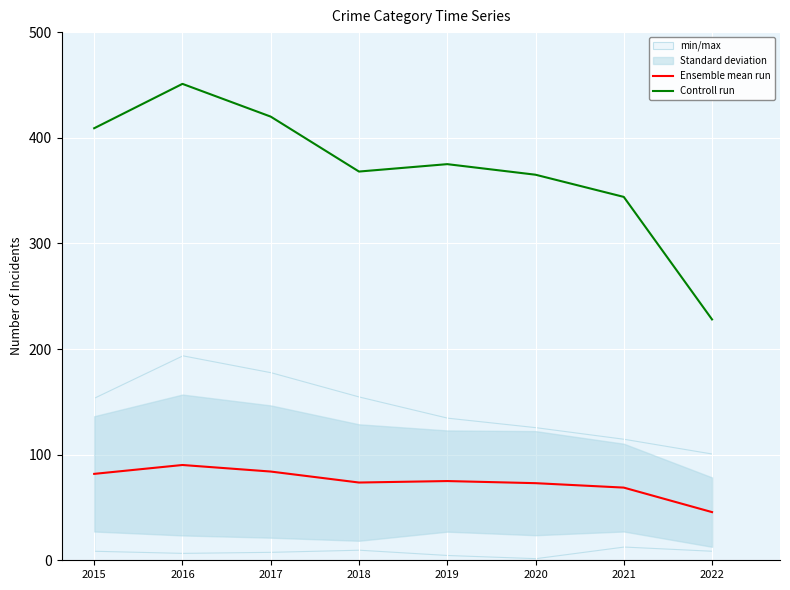

At how many categories does at least one series exceed 149?

8